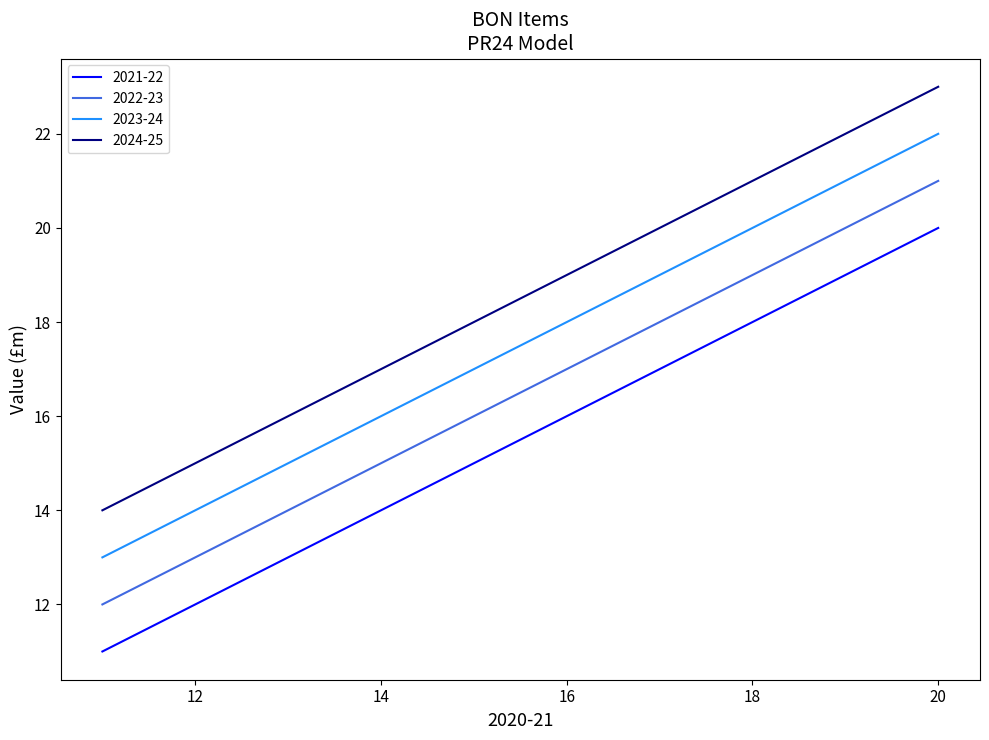

What is the greatest value displayed?

23